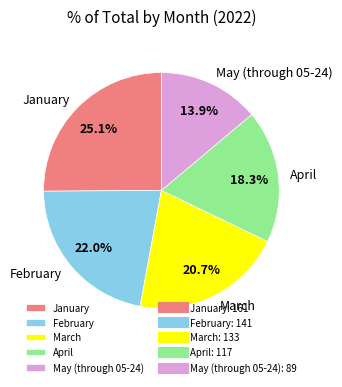

Does any single category account for the majority?

No